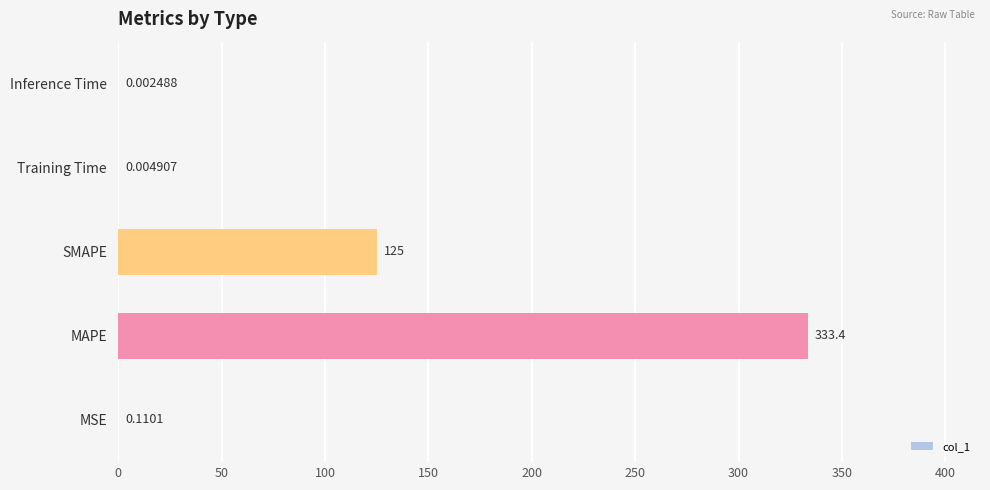

Which category has the highest value across all series?

MAPE